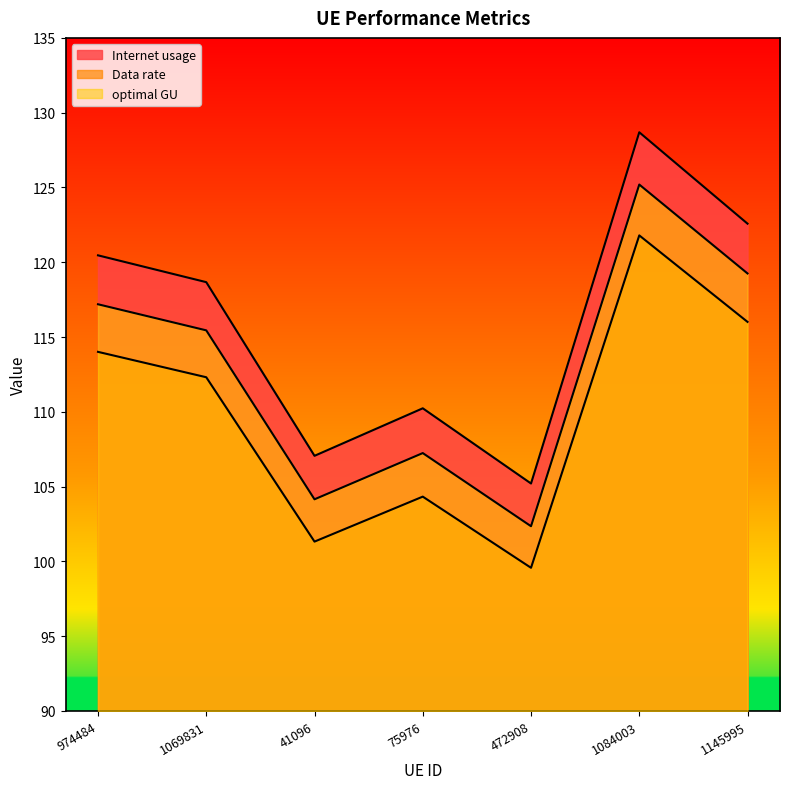

At 41096, list the series in order from largest to smallest.

Internet usage, optimal GU, Data rate